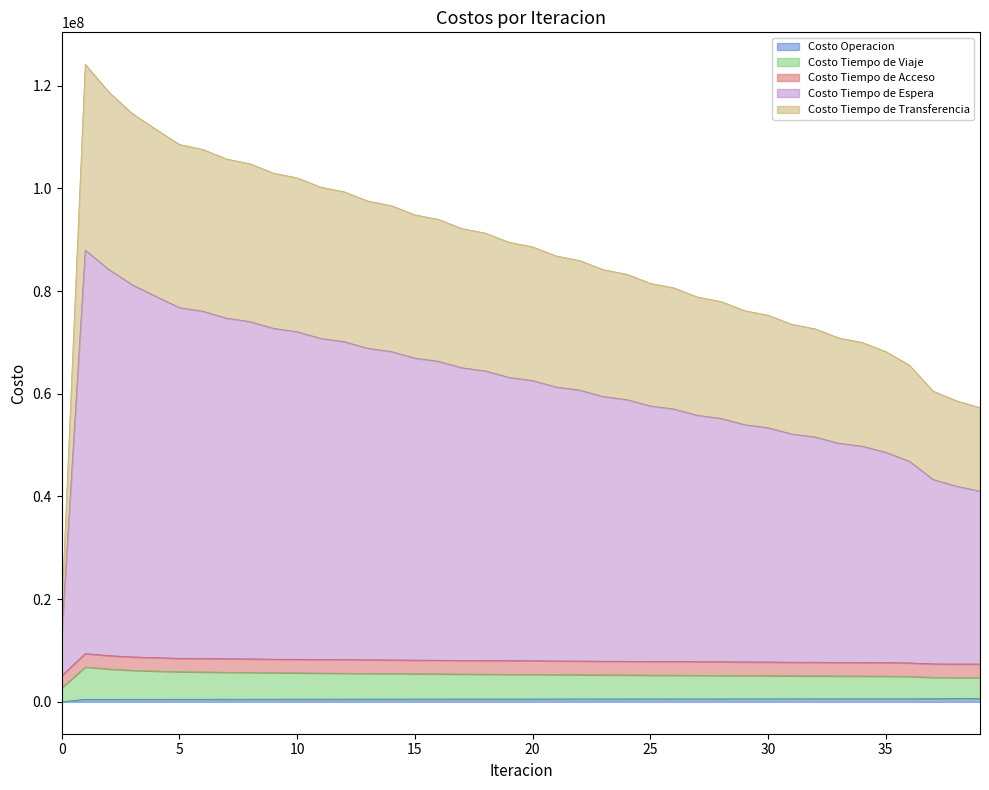

Does the chart have visible grid lines?

No